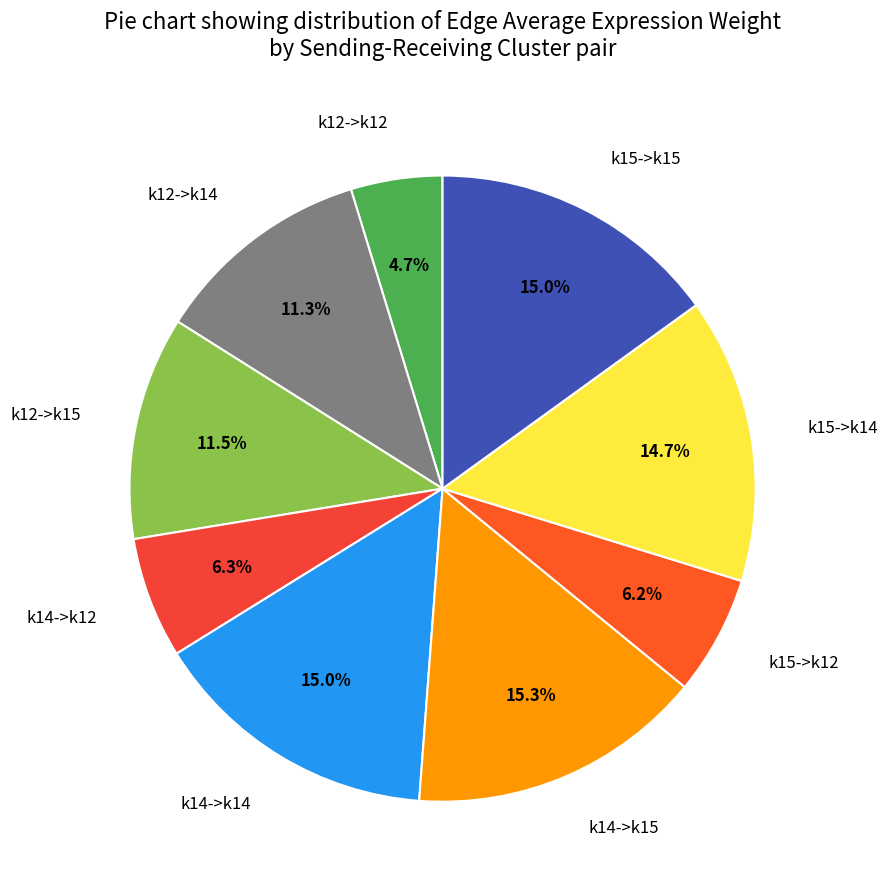

Approximately how many times larger is the value at k12->k12 compared to k12->k14?

0.4